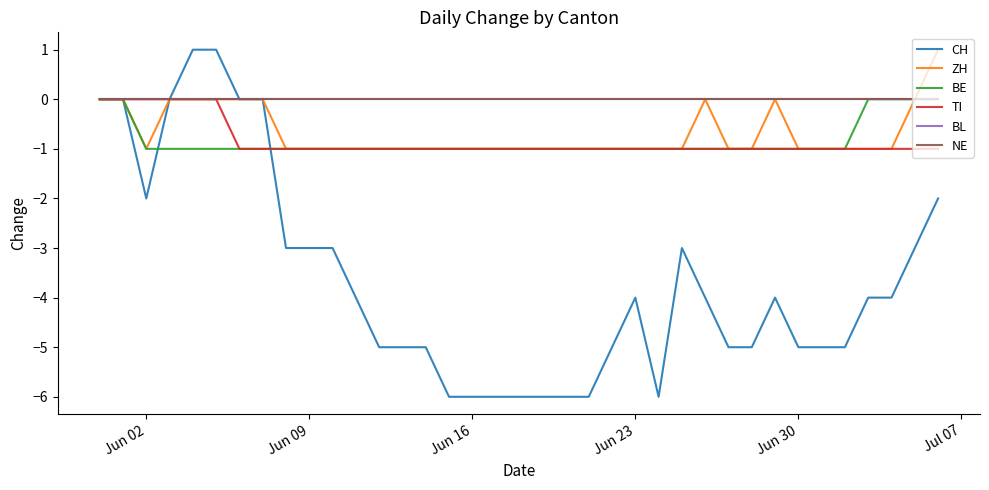

True or false: ZH and BE cross at least once.

False